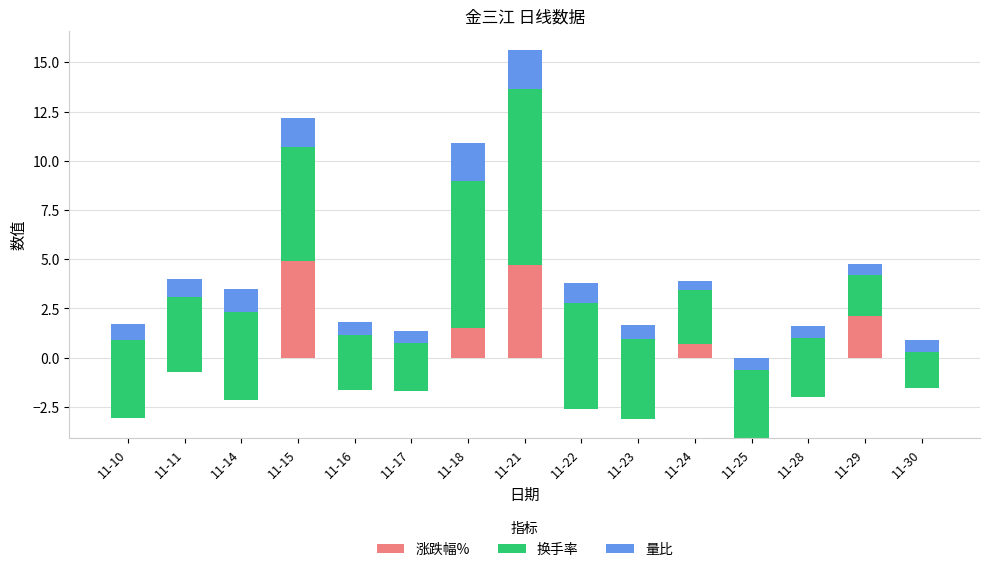

What is the value of the 涨跌幅% bar at the 6th from the left?

-1.7